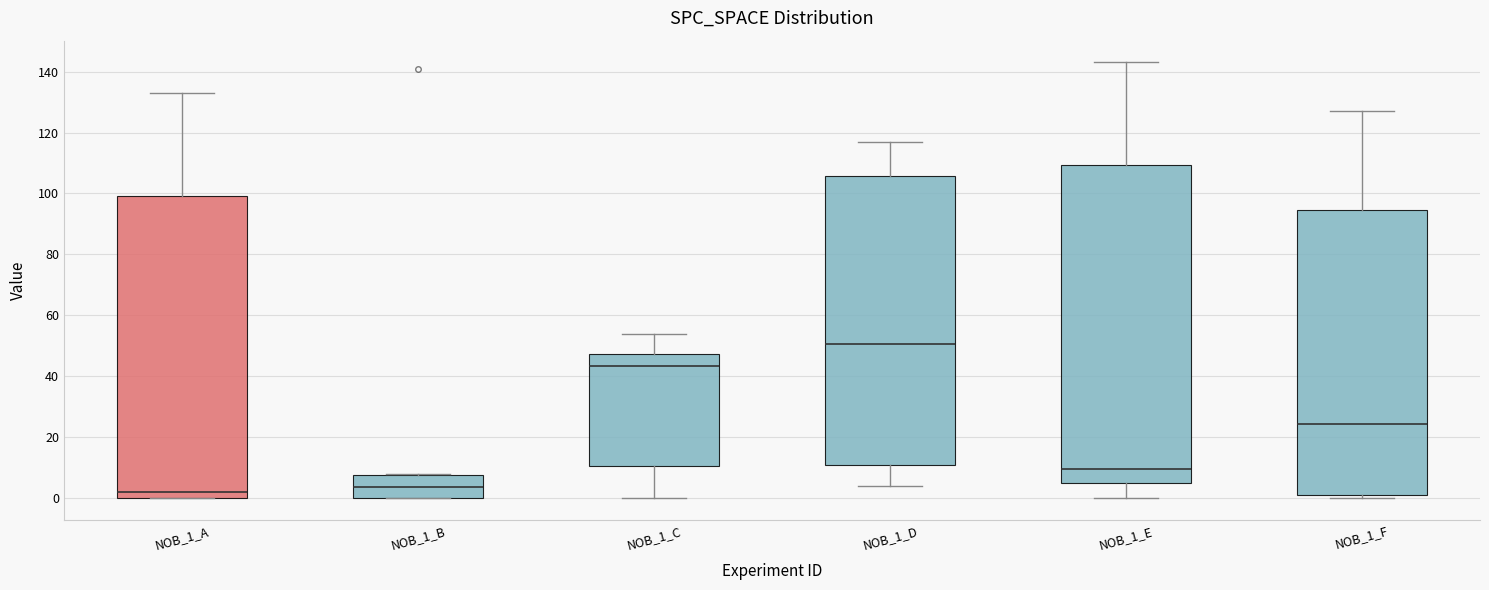

Which box's median line is the highest?

NOB_1_D